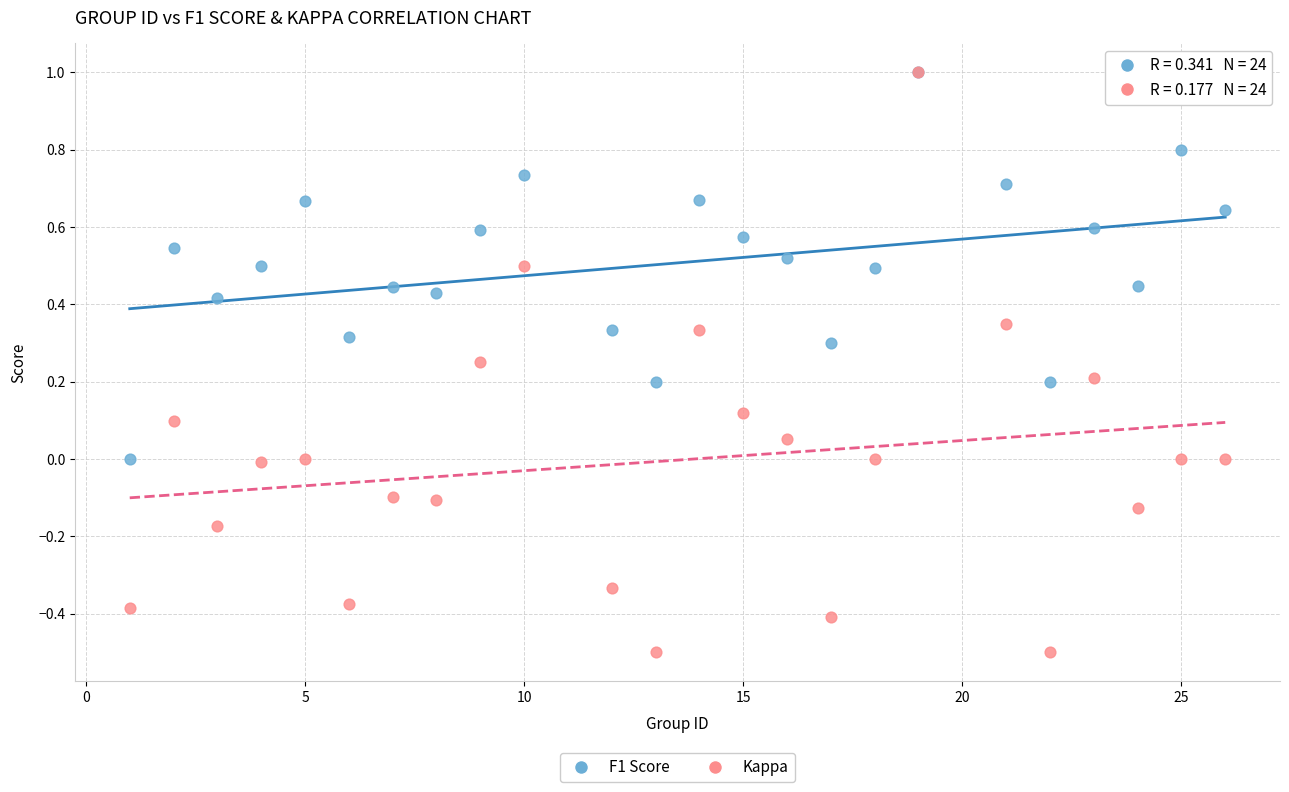

What are all the series names shown in the legend?

F1 Score, Kappa